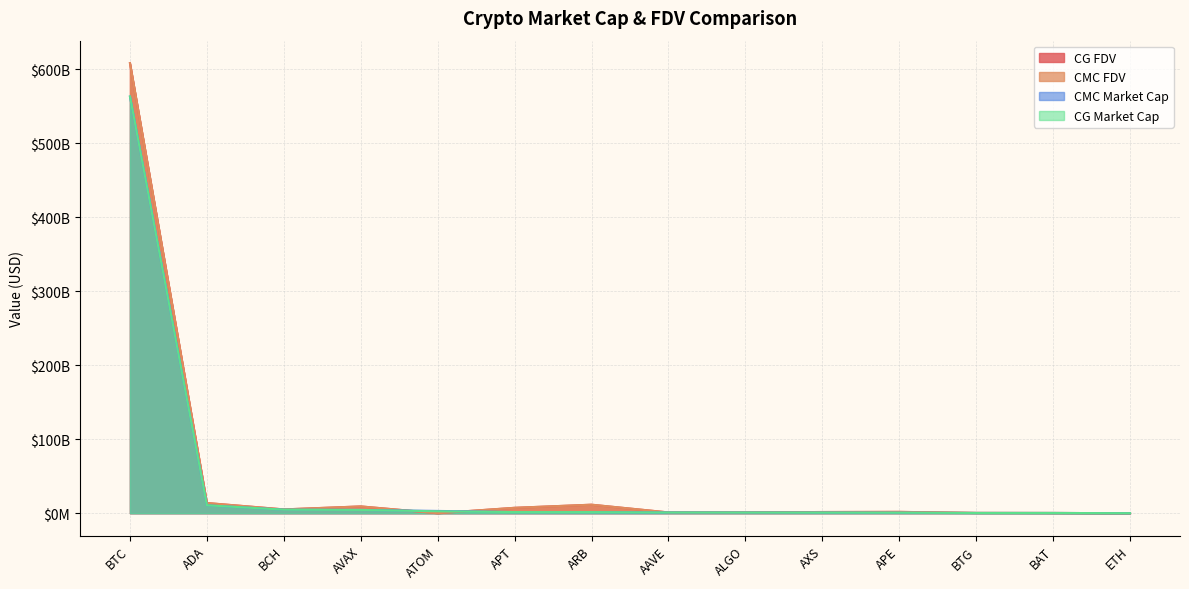

What are all the series names shown in the legend?

CG FDV, CMC FDV, CMC Market Cap, CG Market Cap